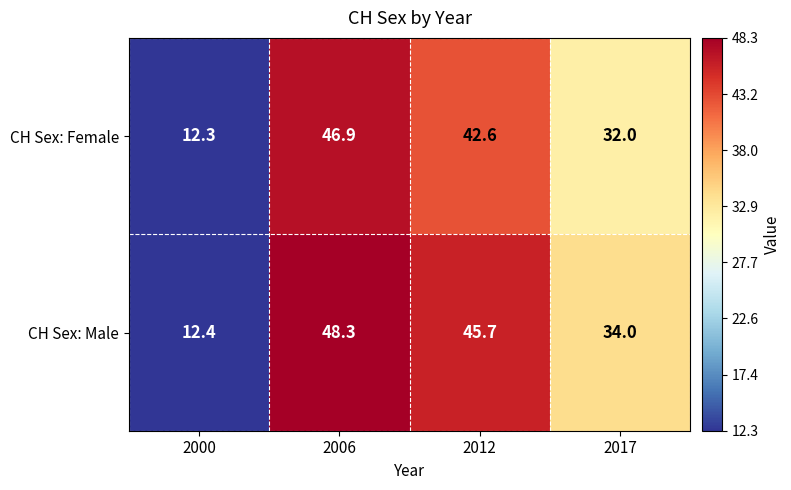

Which category has the lowest value across all series?

2000